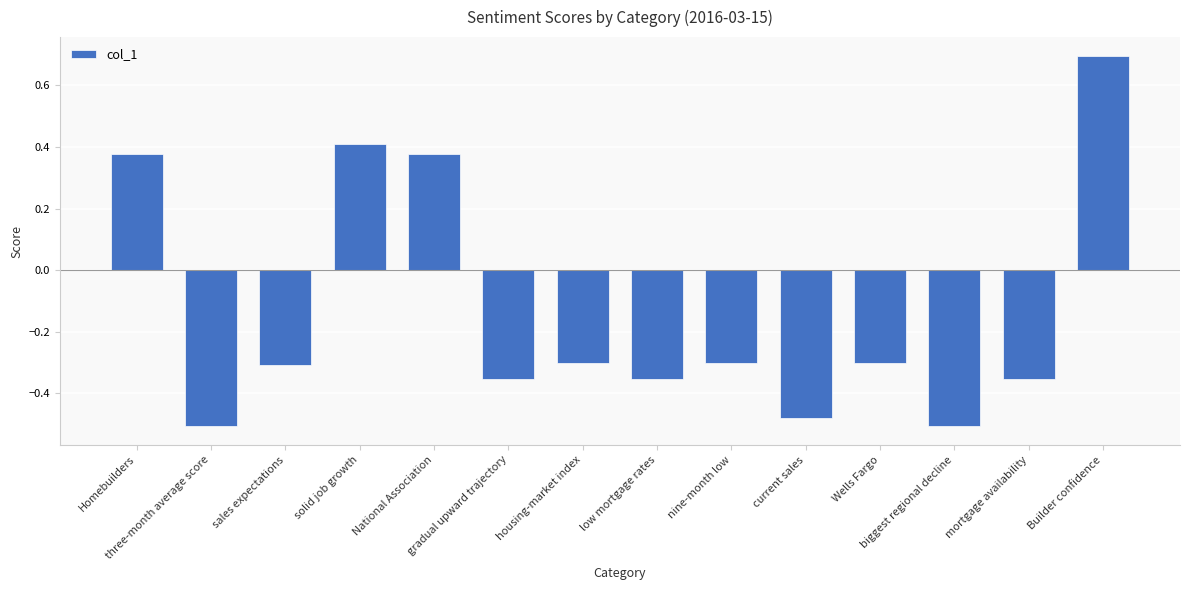

What is the greatest value displayed?

0.7